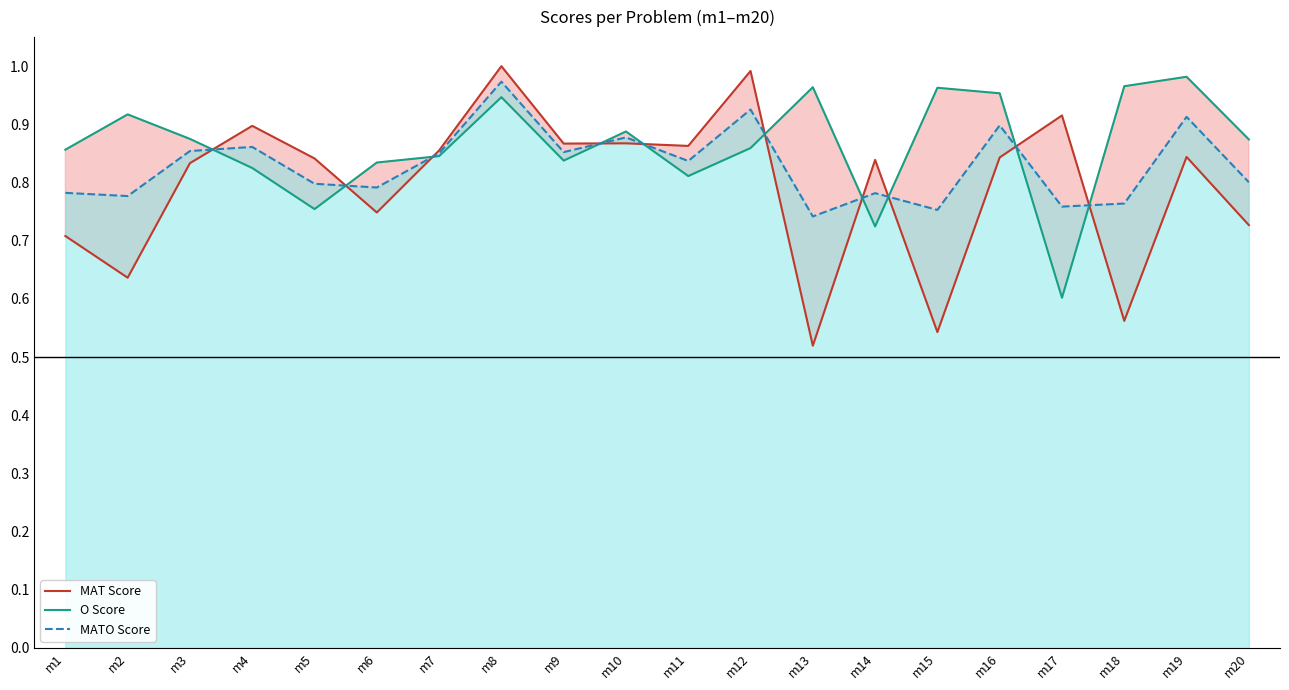

Where is the first local maximum for MAT Score?

m4